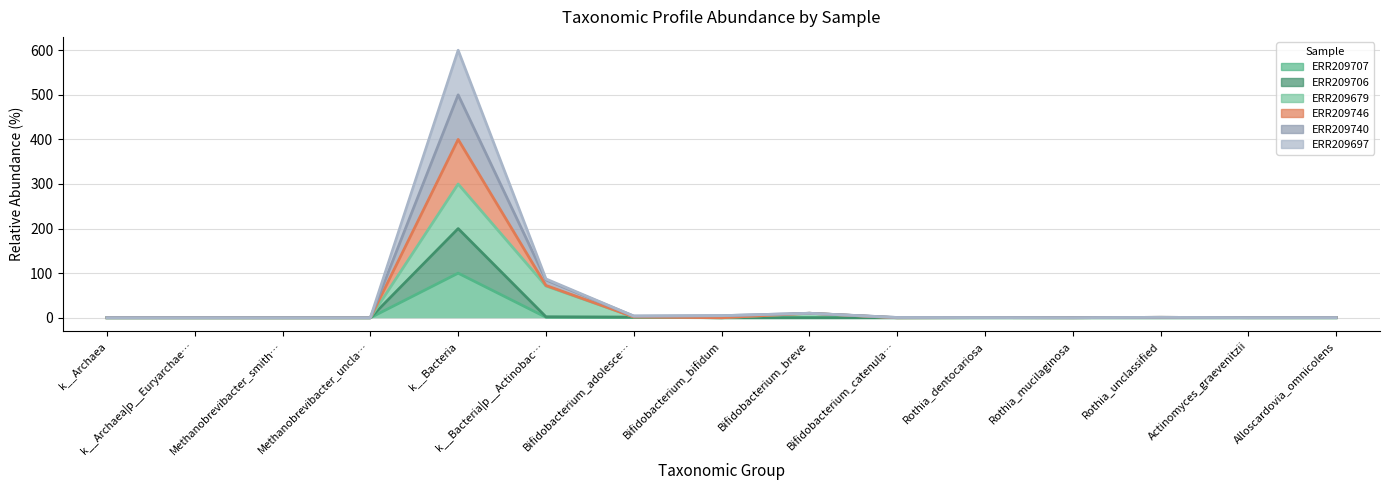

What is the total value across all series at Actinomyces_graevenitzii?

0.8